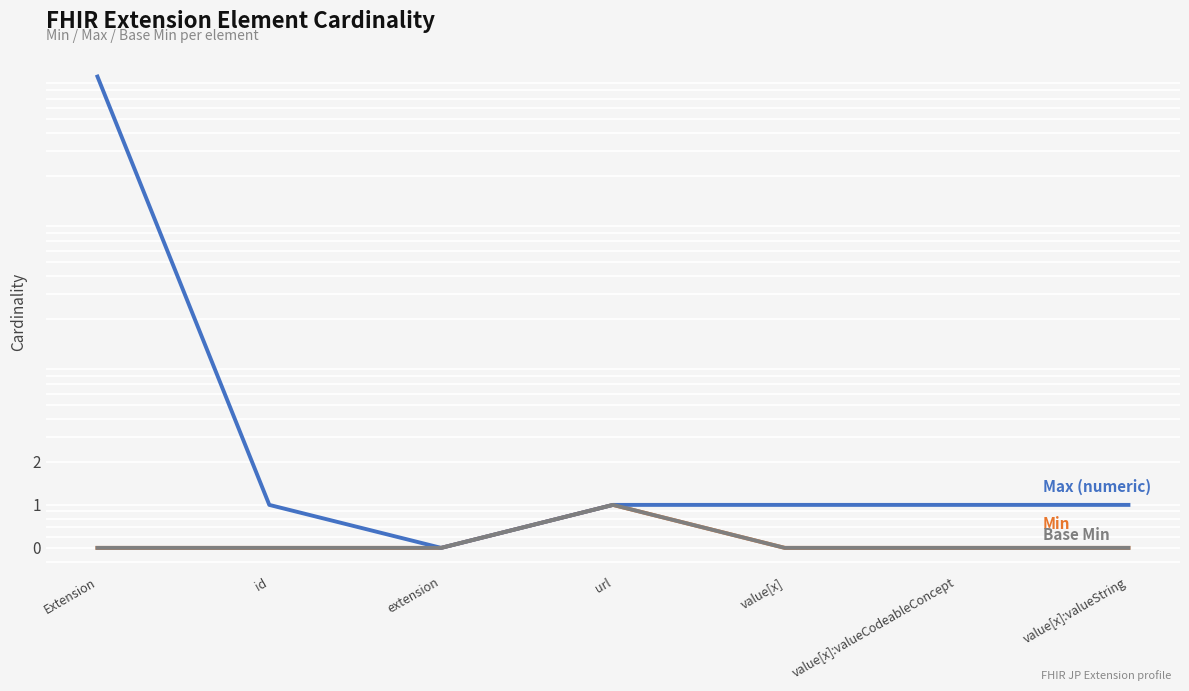

Which category has the highest value in the Base Min series?

url